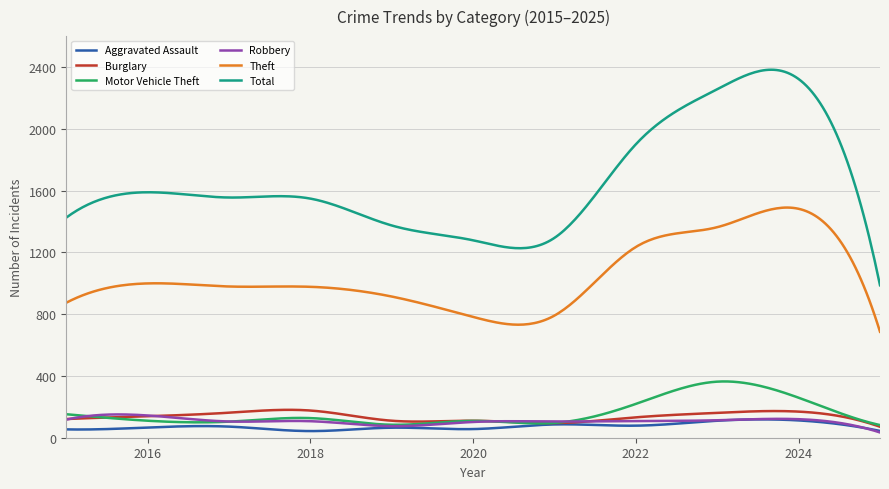

Is this an area chart (filled region under the line)?

No